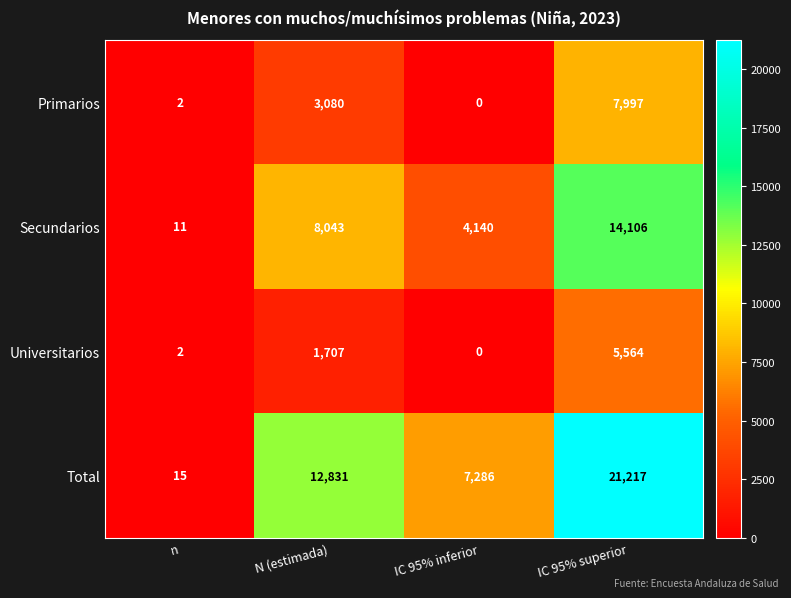

What is the spread (max minus min) of values at IC 95% inferior?

7286